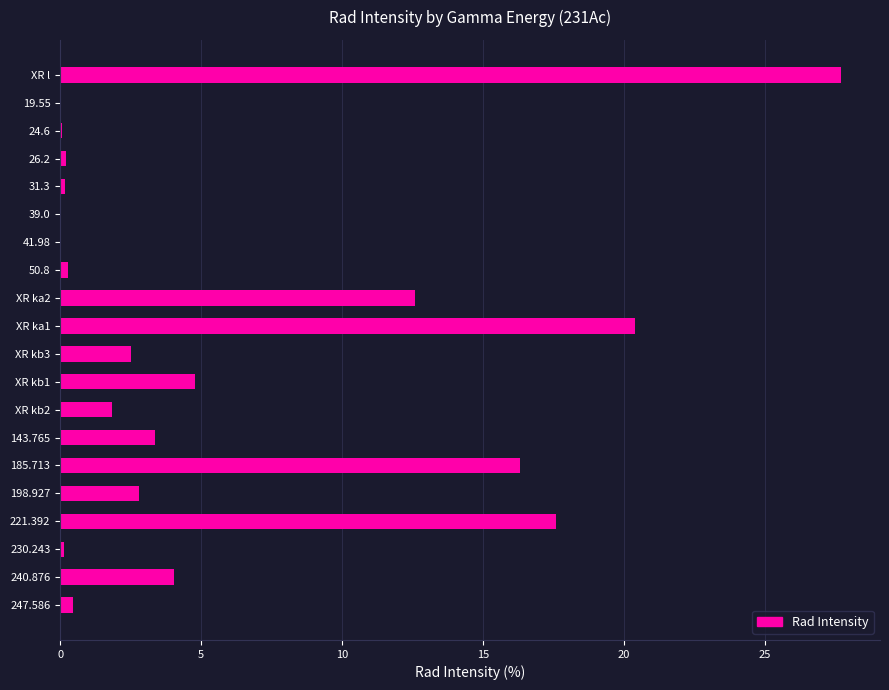

At which label is the value closest to 13?

XR ka2